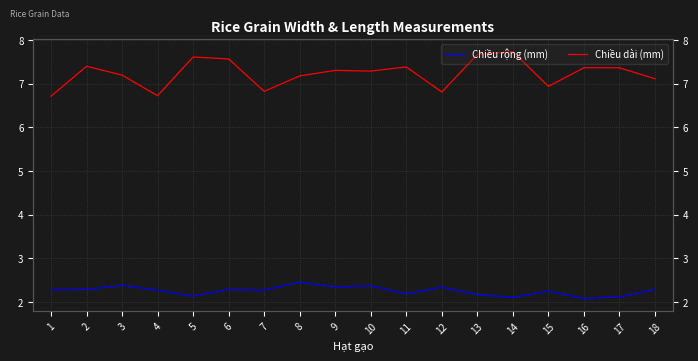

What is the minimum value for Chiều dài (mm)?

6.7